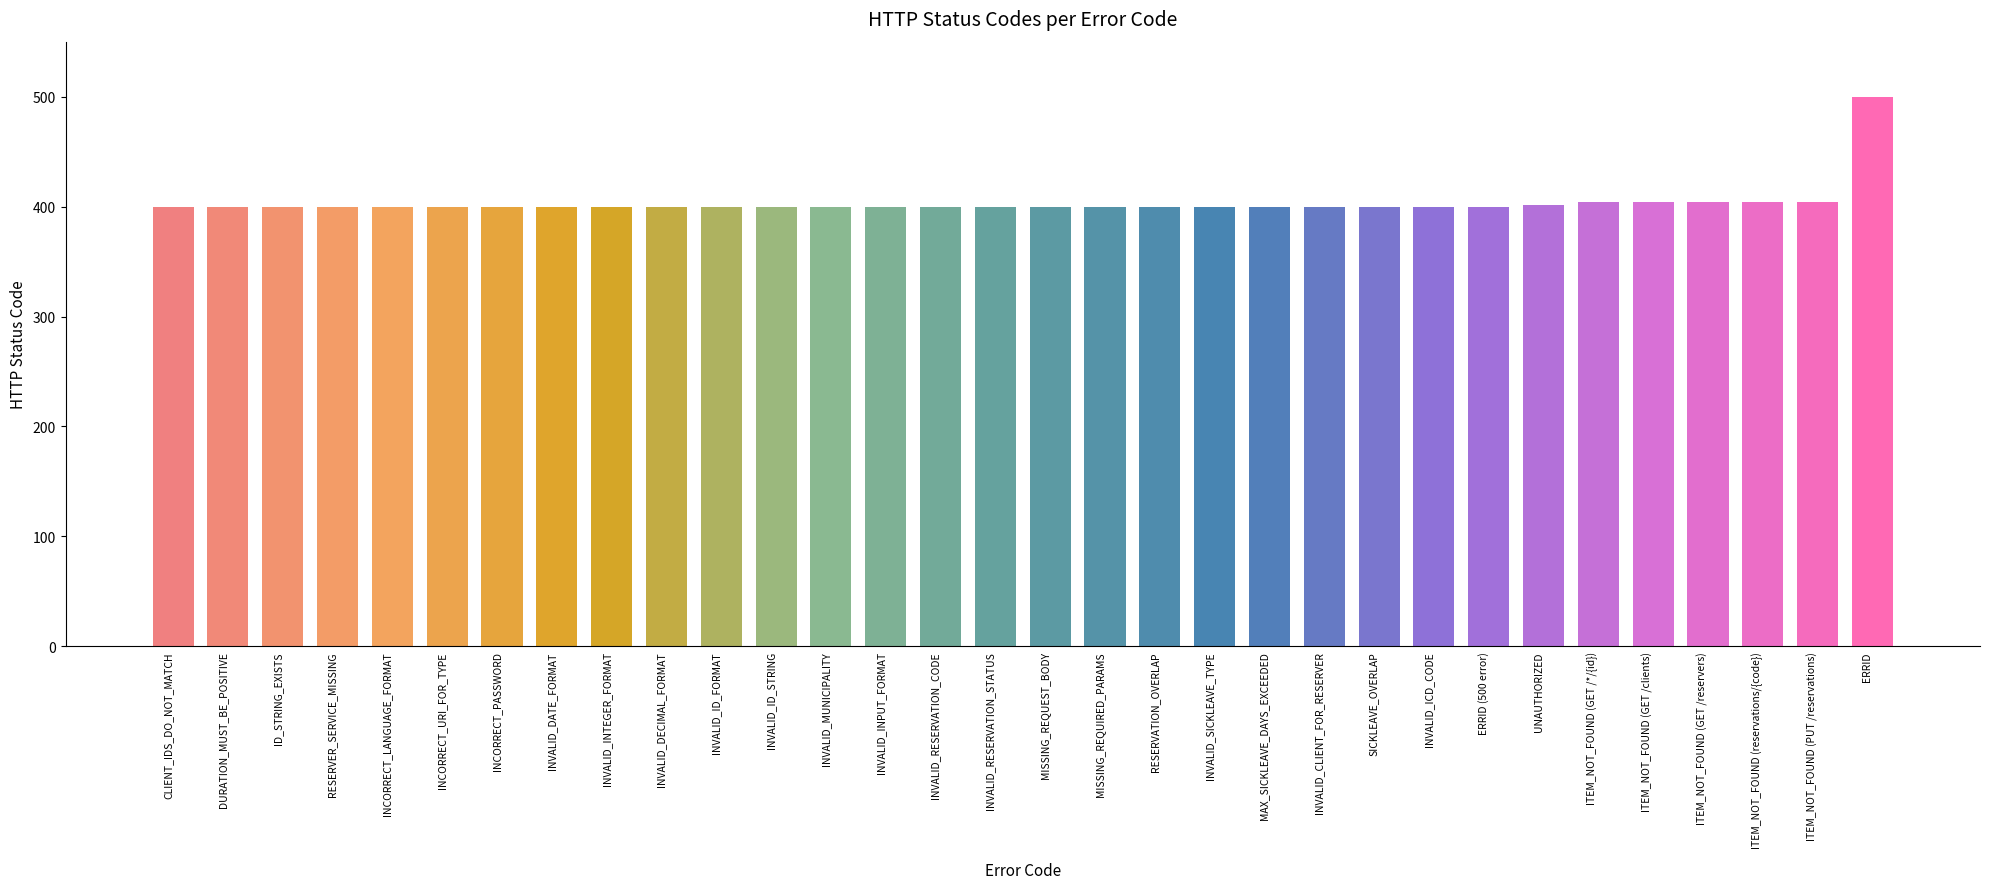

The value at RESERVATION_OVERLAP is 400. True or false?

True